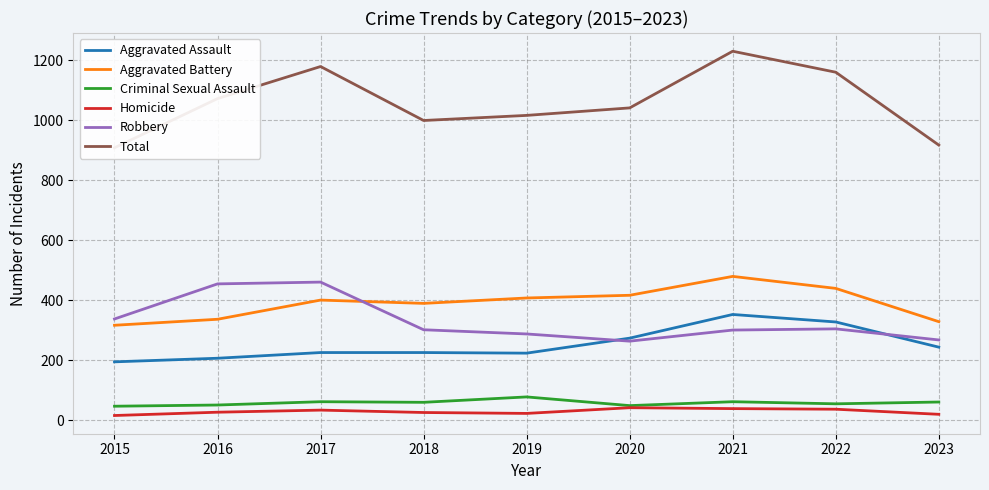

The Total series shows 1230 at 2021. True or false?

True